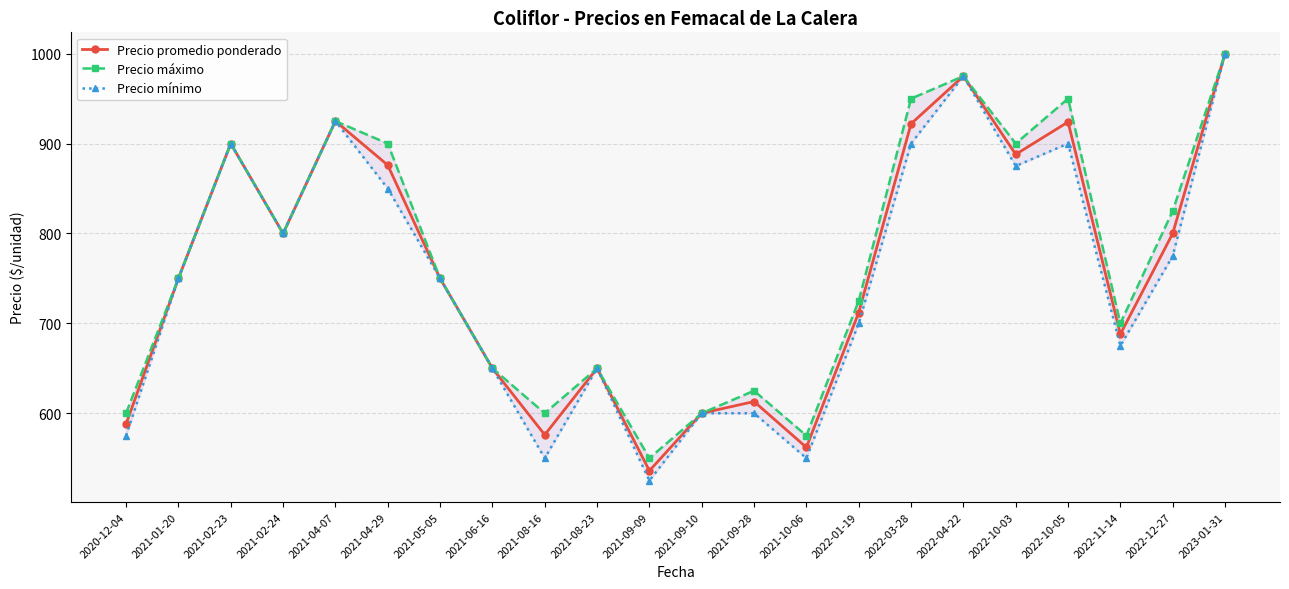

Count the number of data series in this chart.

3